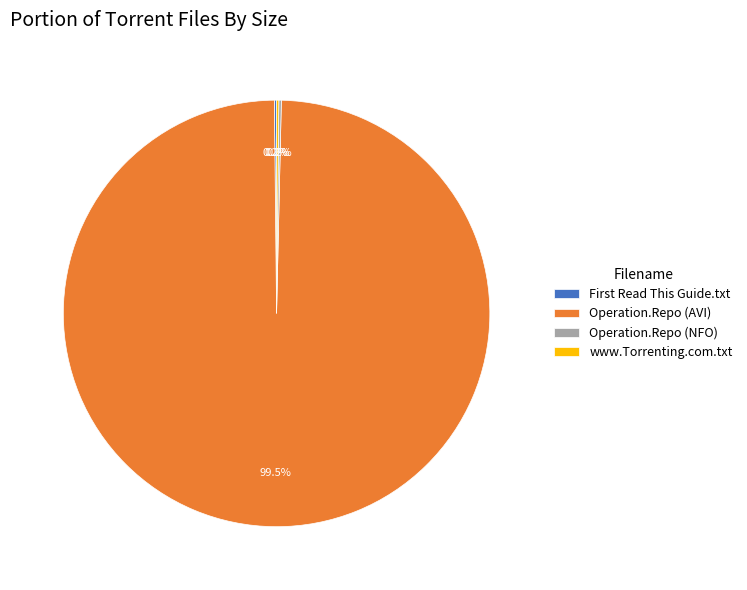

What is the majority slice?

Operation.Repo (AVI)